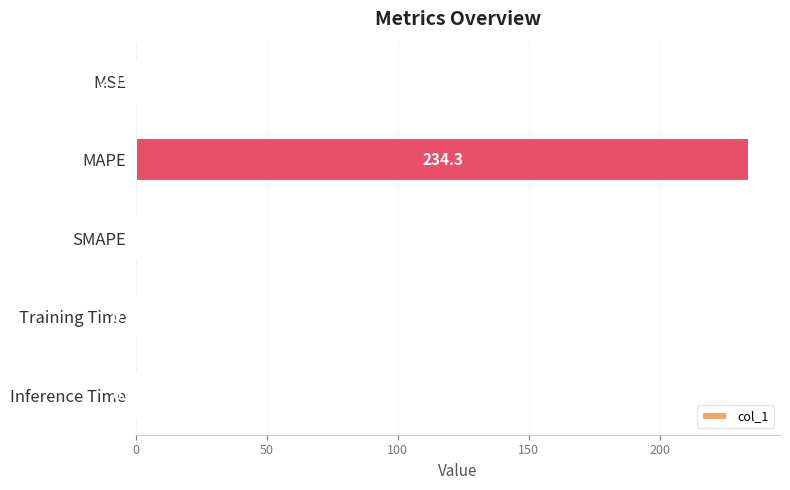

What is the sum of all values?

235.3